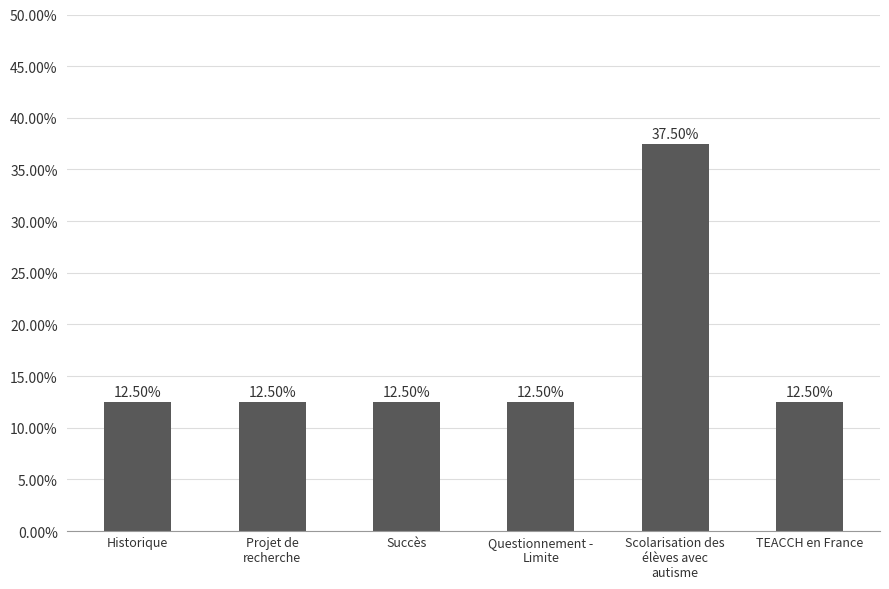

Reading right to left, transcribe all the data shown in this chart.

0.1	0.4	0.1	0.1	0.1	0.1